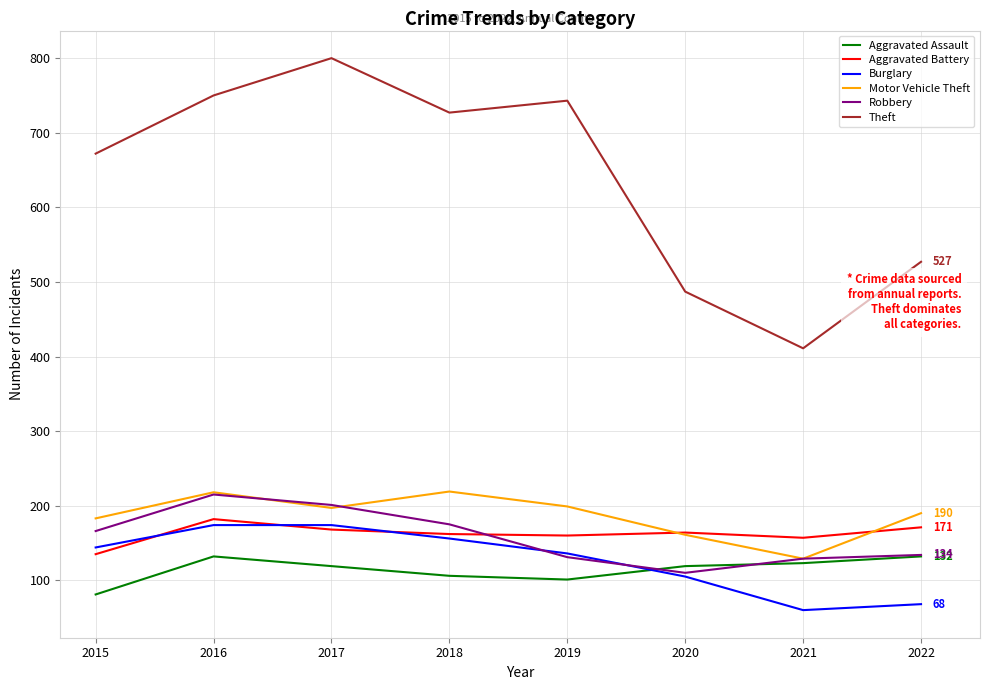

Is this an area chart (filled region under the line)?

No